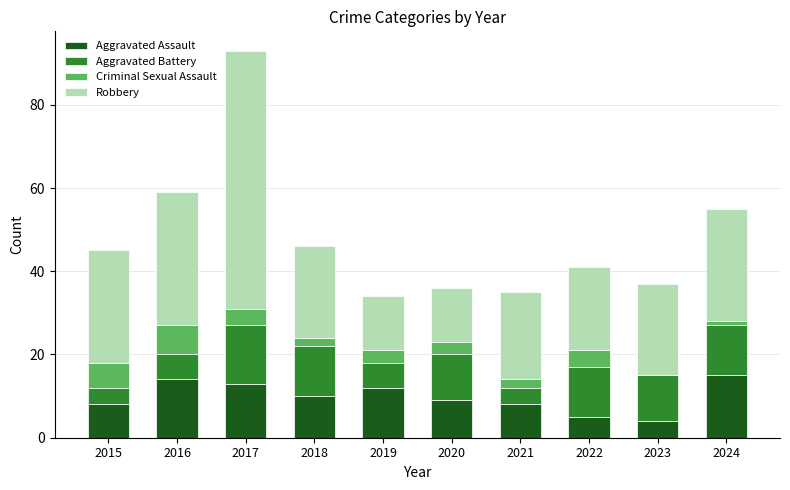

What is the highest value of the Aggravated Assault series?

15